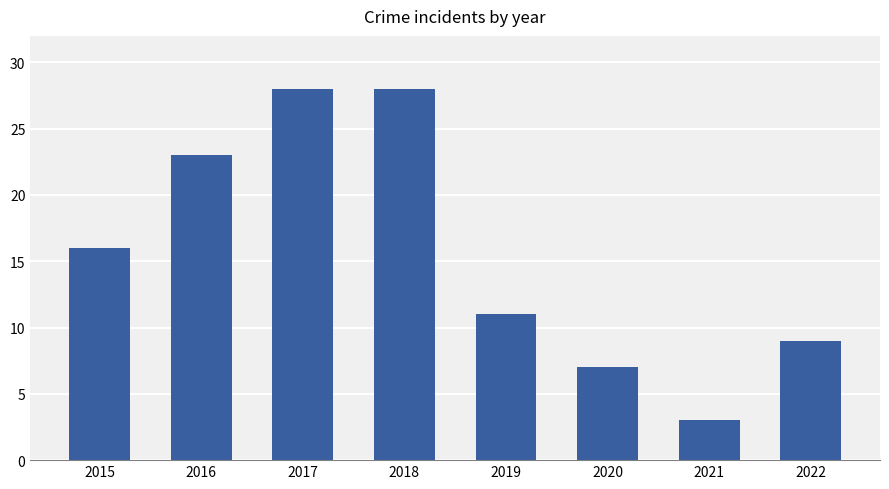

What is the sum of all values?

125